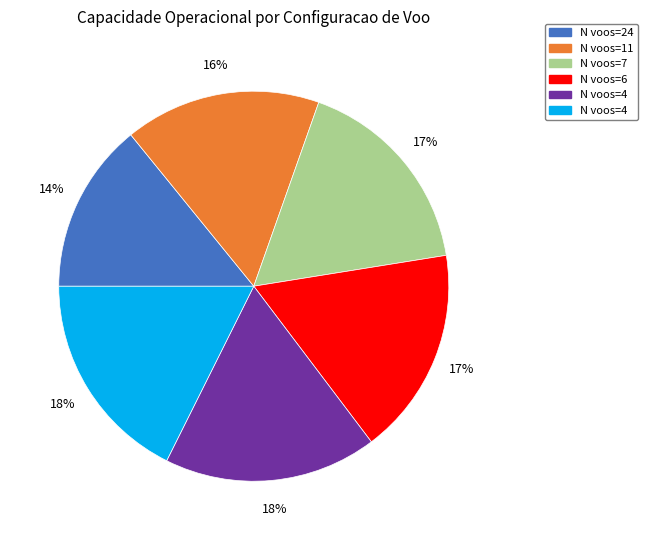

To the nearest percent, what is the average slice percentage?

17%